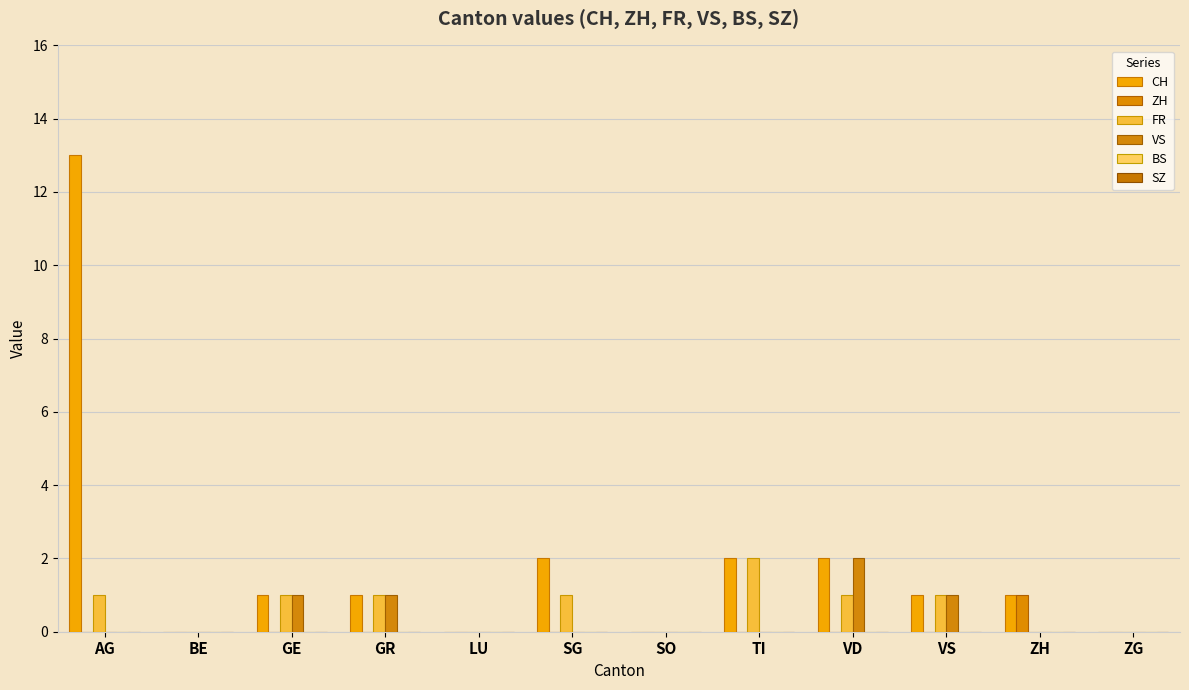

Which label corresponds to the largest value in the chart?

AG